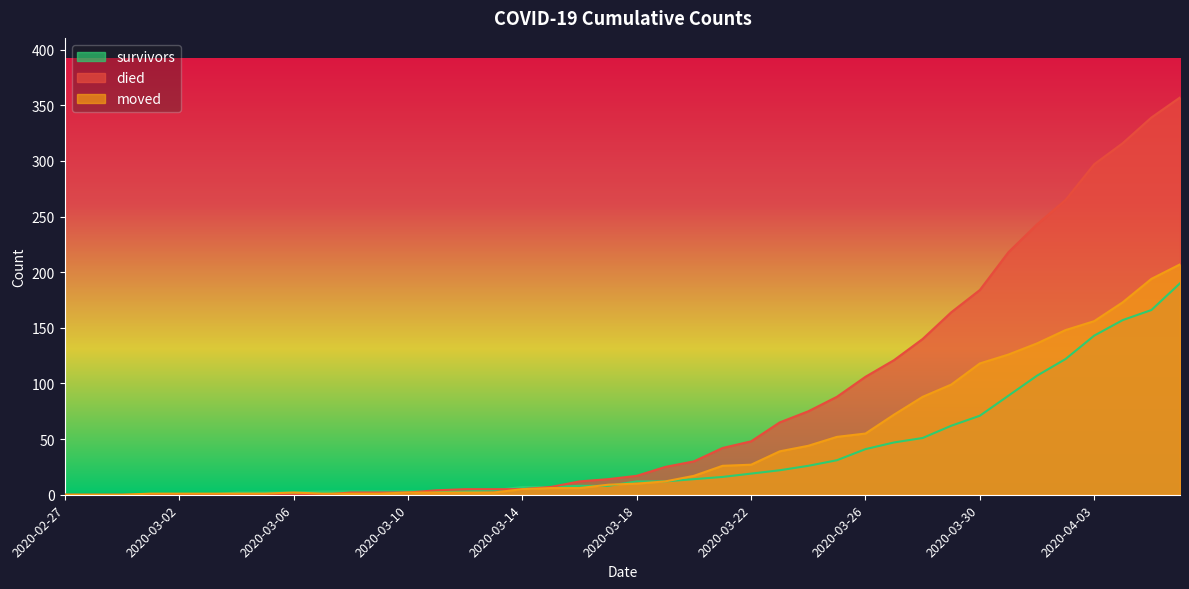

What is the difference between the second highest and second lowest values in the moved series?

194